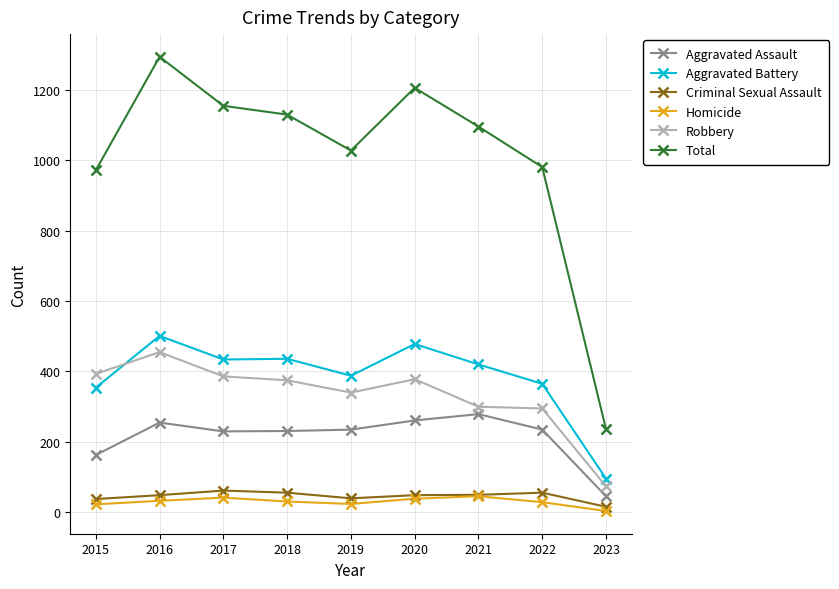

Which category has the lowest value in the Aggravated Battery series?

2023